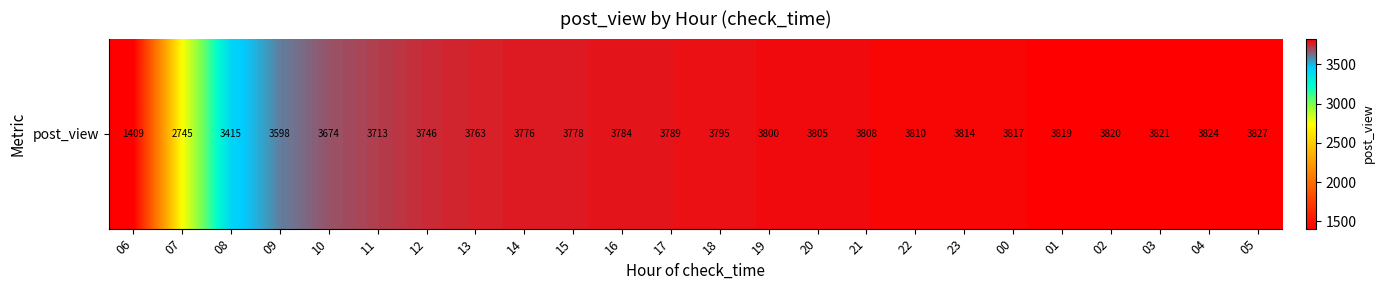

At which category does the chart reach its minimum across all series?

06